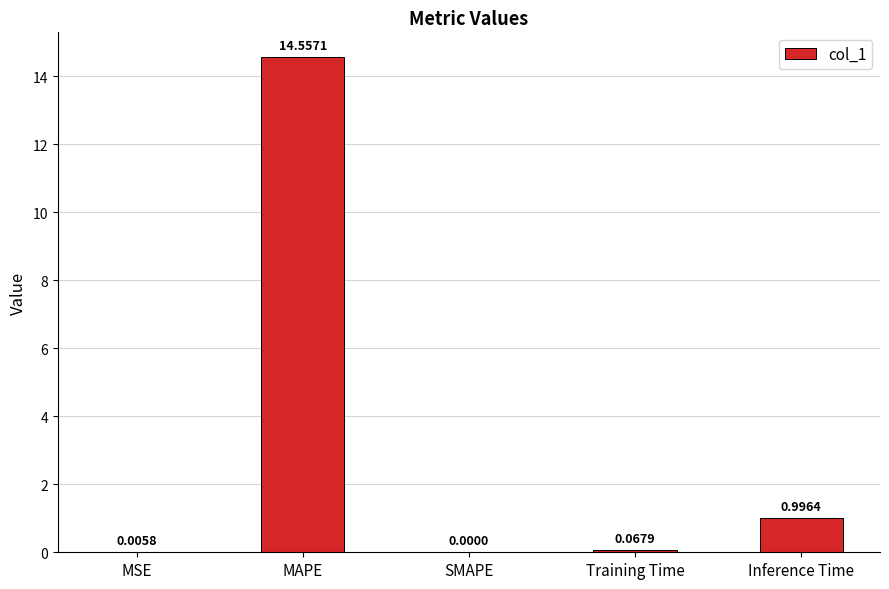

Are the bars horizontal?

No